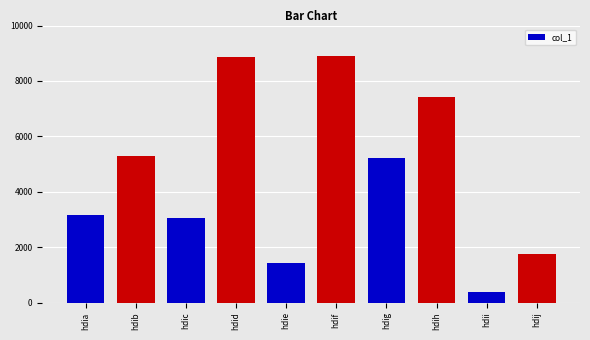

True or false: the data shows 5275 at hdib.

True